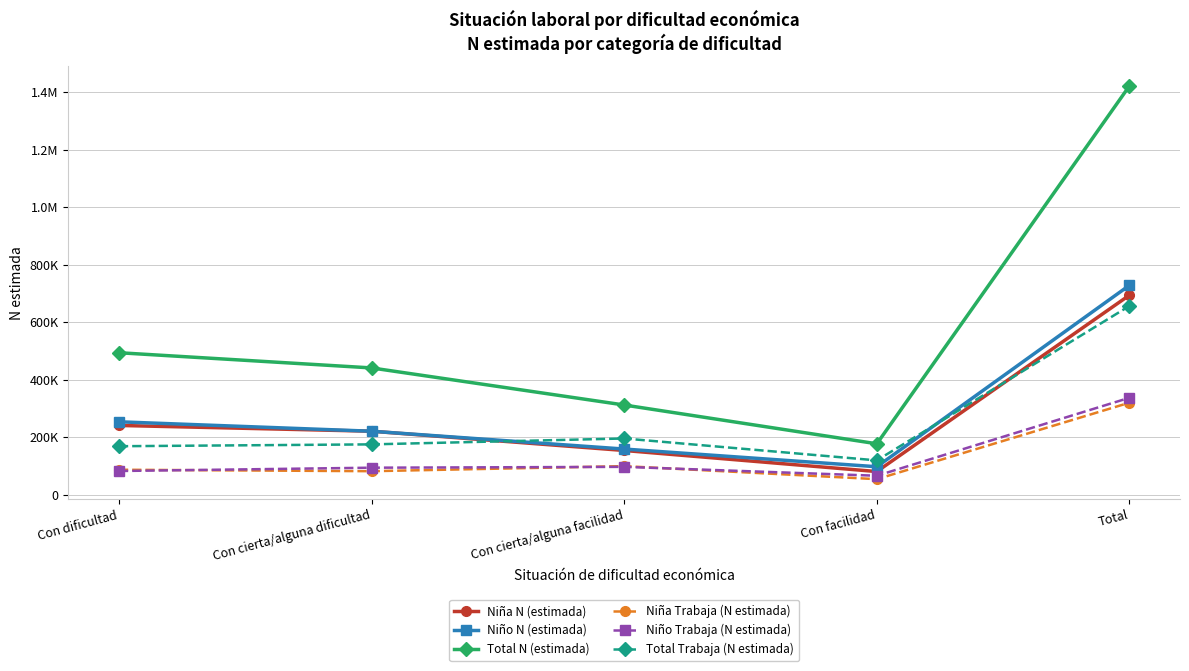

What is the maximum value shown in the chart?

1421340